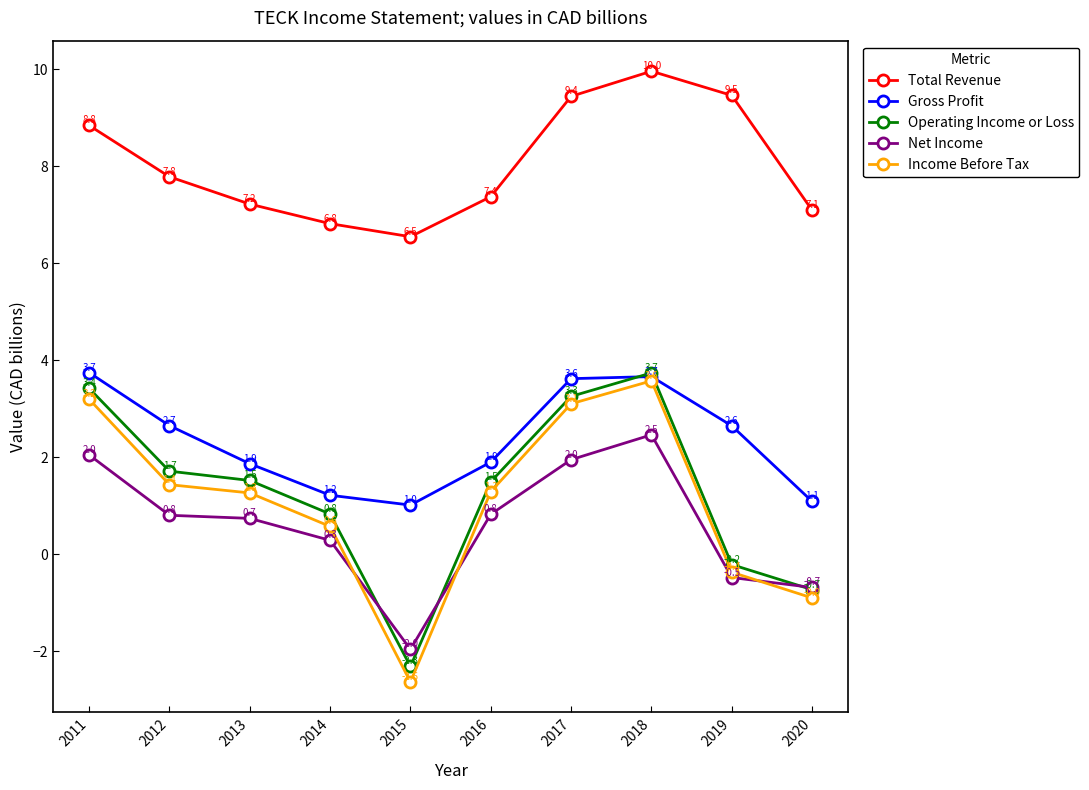

The value of Net Income at 2018 is 2.5. True or false?

True